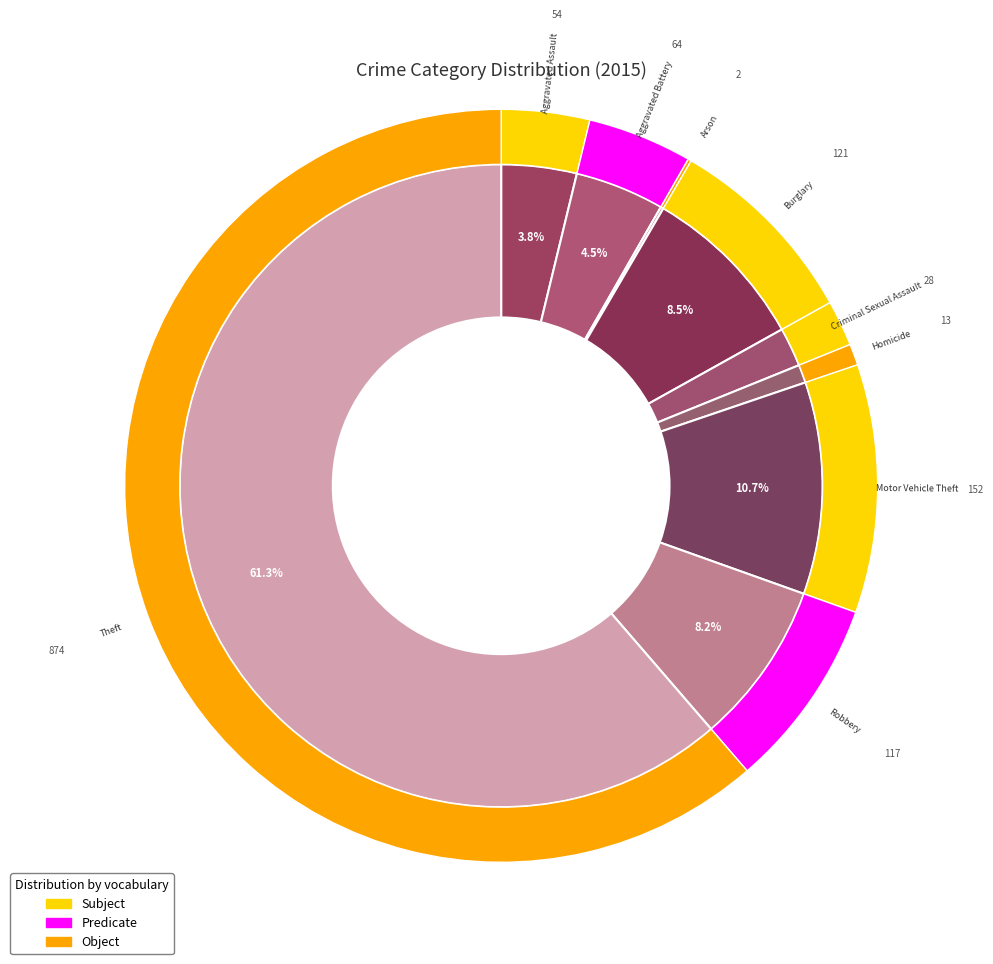

What is the smallest slice in the pie chart?

Arson